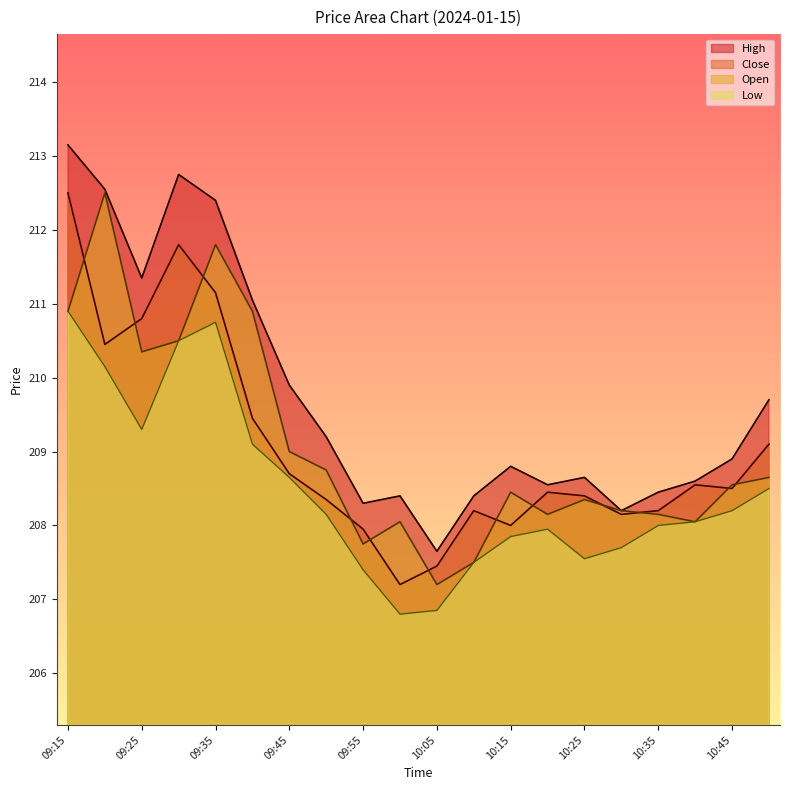

True or false: Open has more than 1 interior local peaks.

True